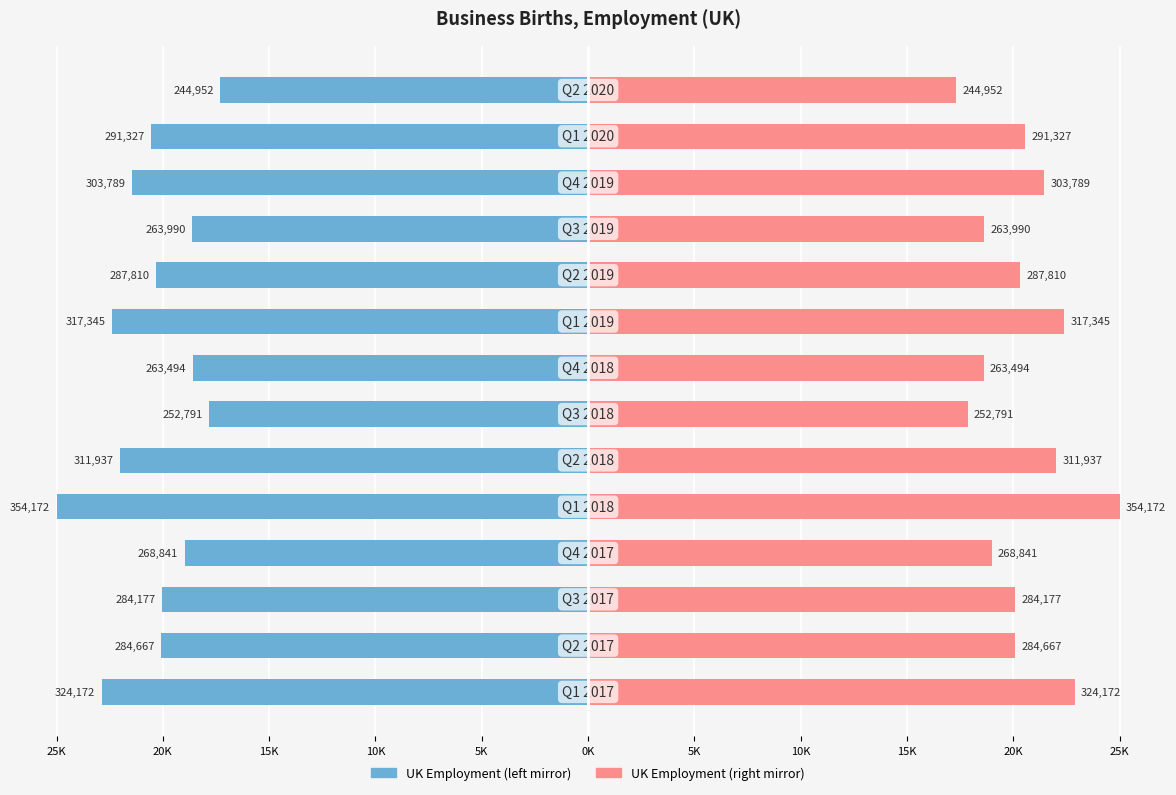

The value of UK (right) at 20K is 20.3. True or false?

True